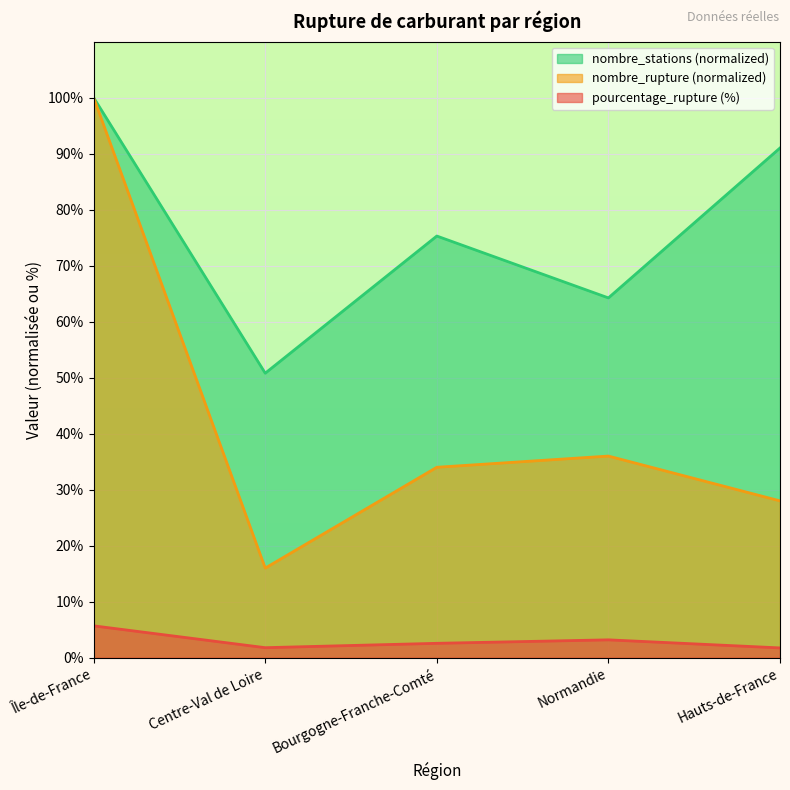

Where does the pourcentage_rupture series first go above 2?

Île-de-France